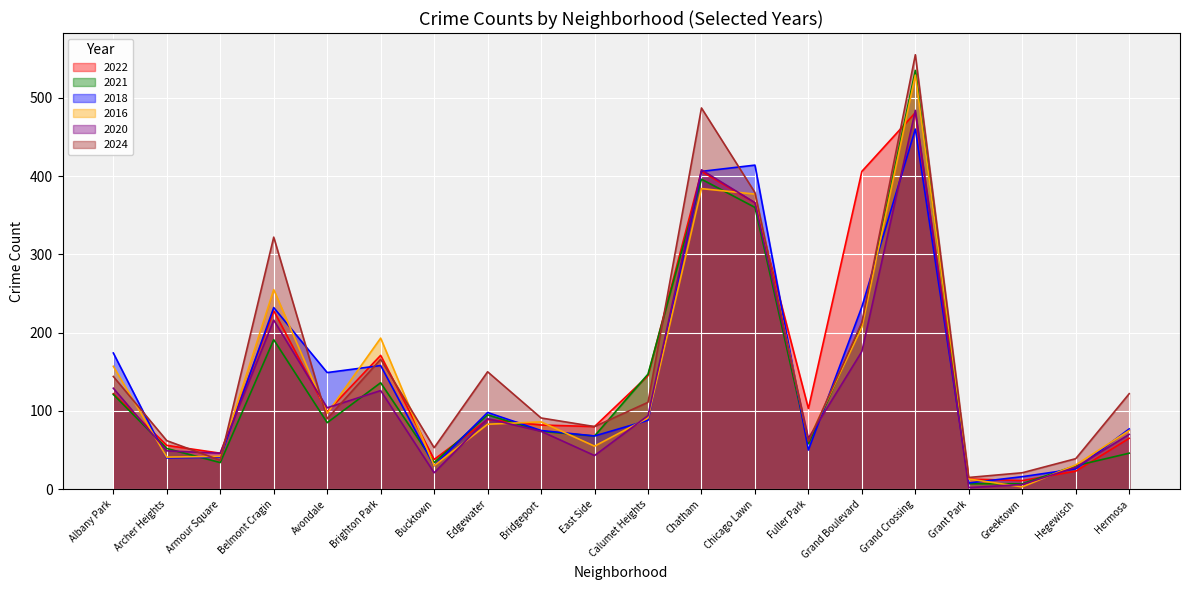

Between Greektown and Armour Square, which is larger?

Armour Square